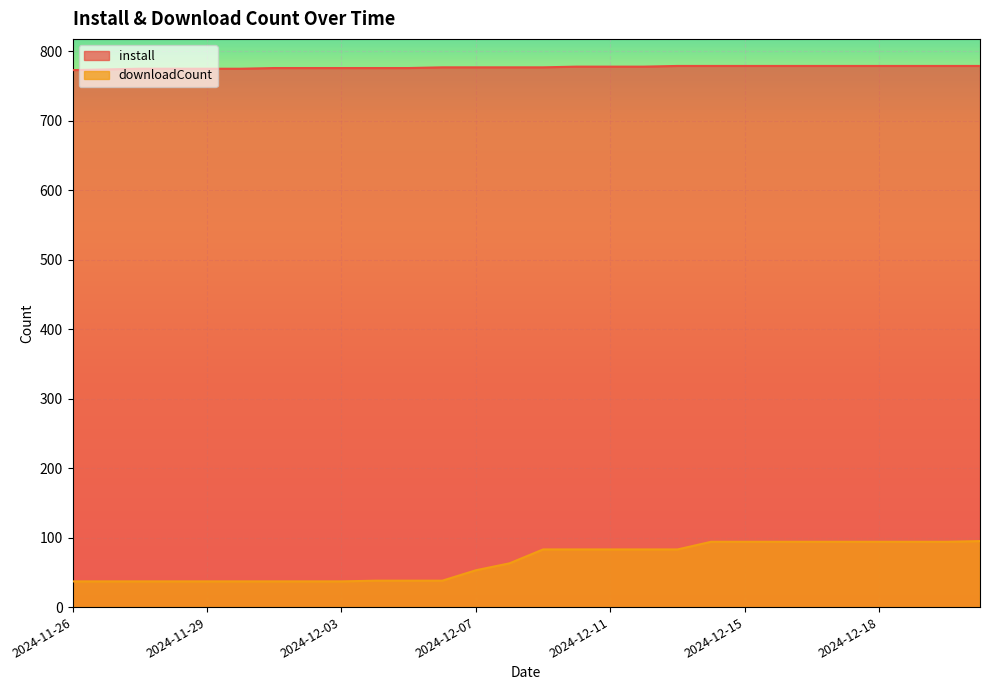

True or false: downloadCount and install intersect in this chart.

False